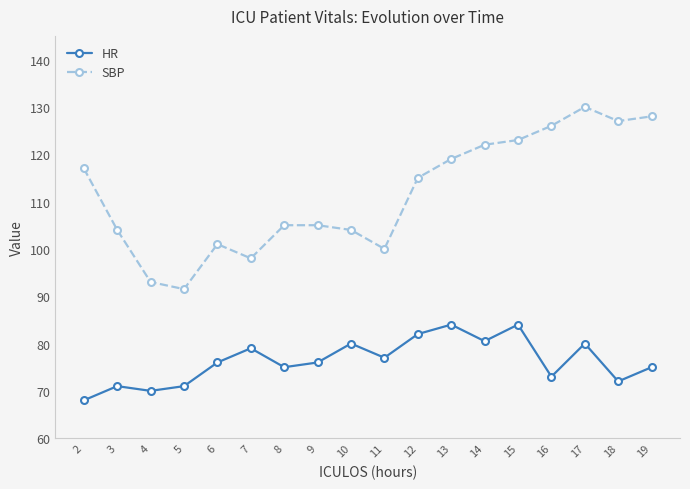

The HR series shows 30.0 at 9. True or false?

False